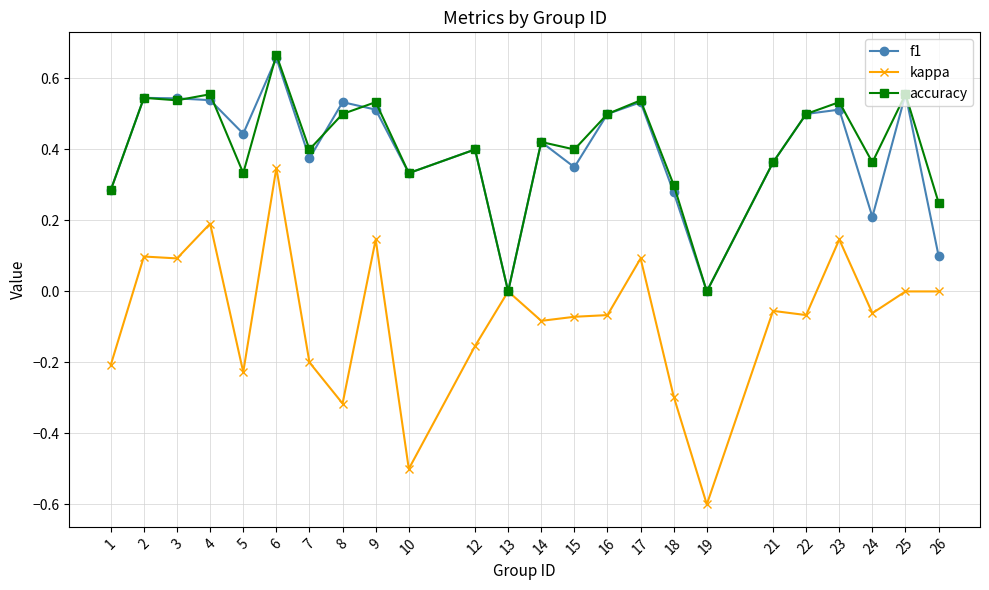

Is the value of kappa at 19 greater than the value of accuracy at 5?

No